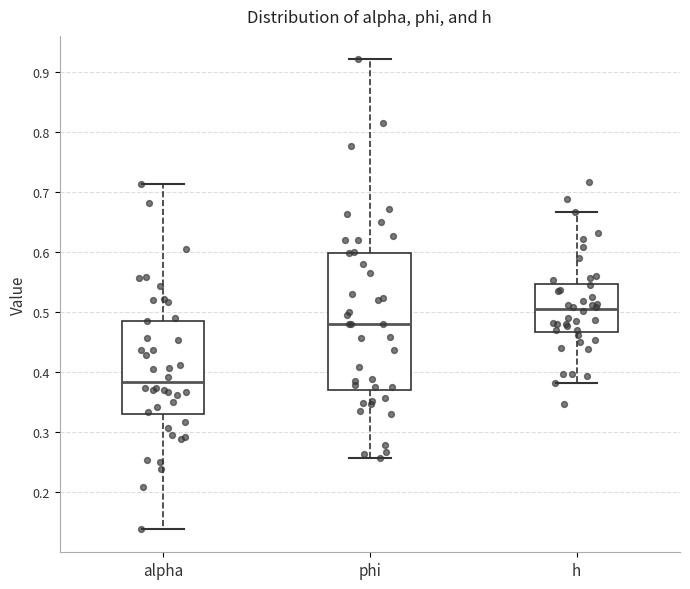

Reading left to right, transcribe this box plot: for each box, give where its median line is, the range the box spans, and where its two whiskers end, as read against the y-axis. The values are not printed on the chart, so give them approximately, as read against the axis.

alpha: median 0.38, box 0.33 to 0.49, whiskers 0.14 to 0.71
phi: median 0.48, box 0.37 to 0.60, whiskers 0.26 to 0.92
h: median 0.50, box 0.47 to 0.55, whiskers 0.38 to 0.67